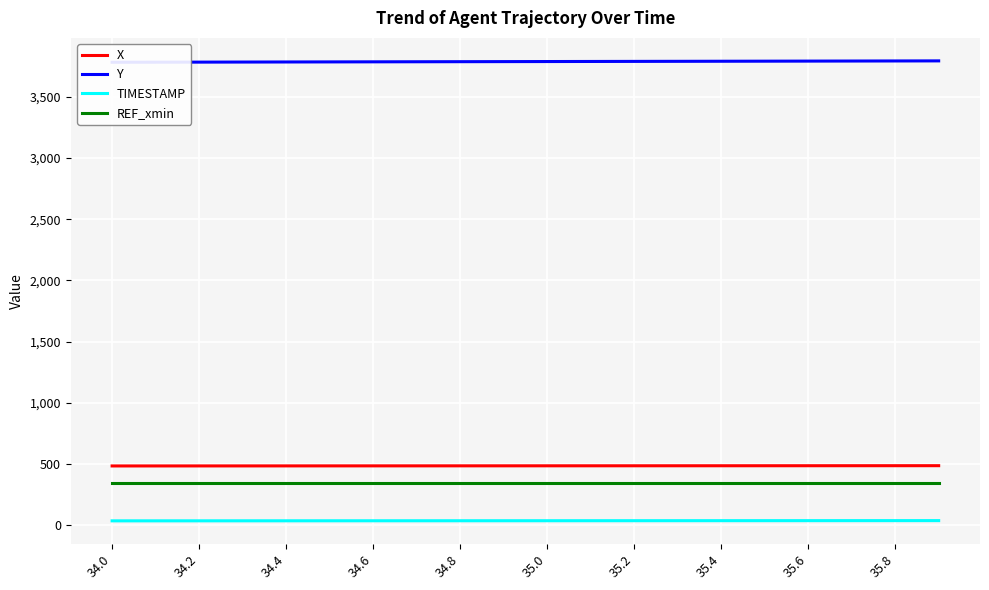

True or false: X and TIMESTAMP intersect in this chart.

False